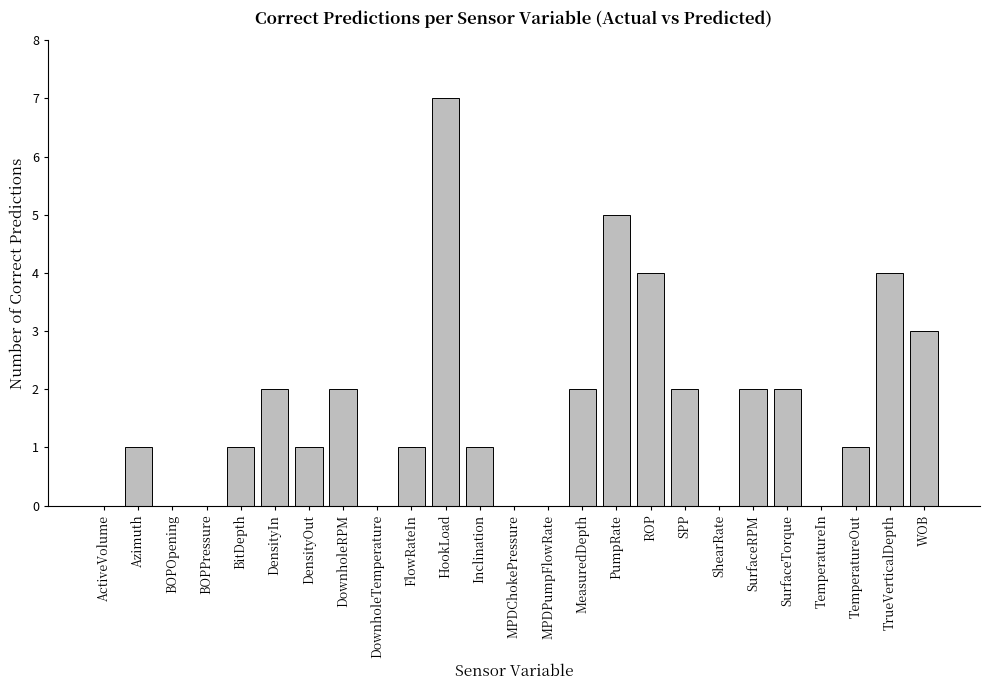

Reading right to left, list all the values displayed in this chart.

3	4	1	0	2	2	0	2	4	5	2	0	0	1	7	1	0	2	1	2	1	0	0	1	0